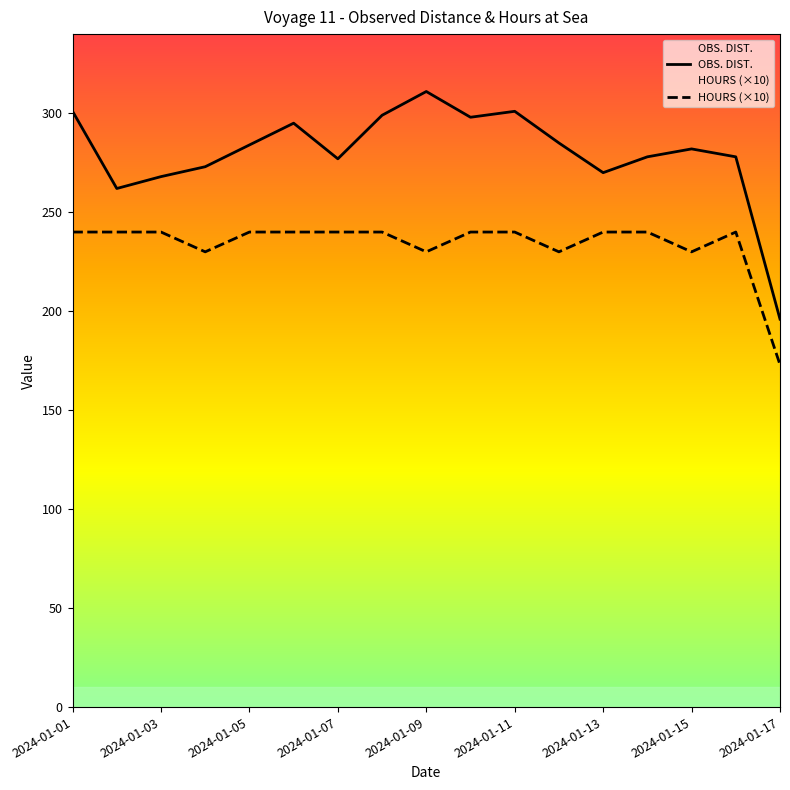

How many series are shown in this chart?

2